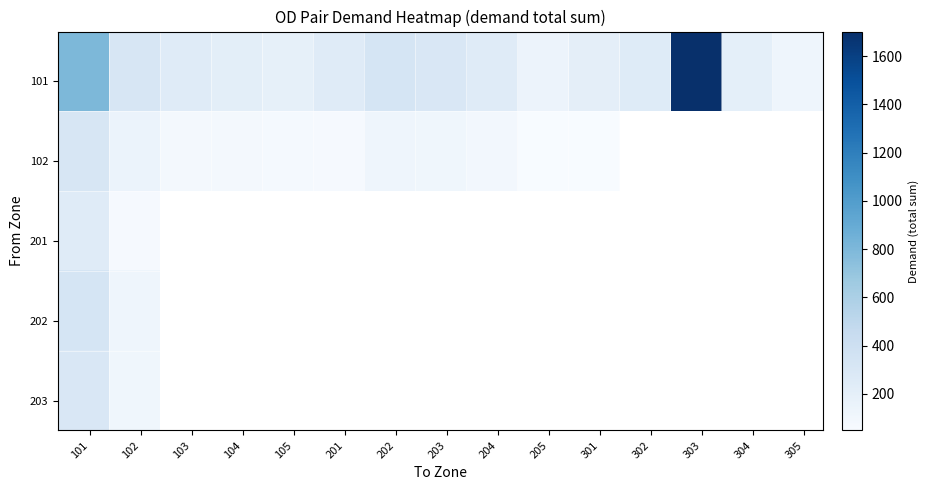

Which series has the largest total across all categories?

101